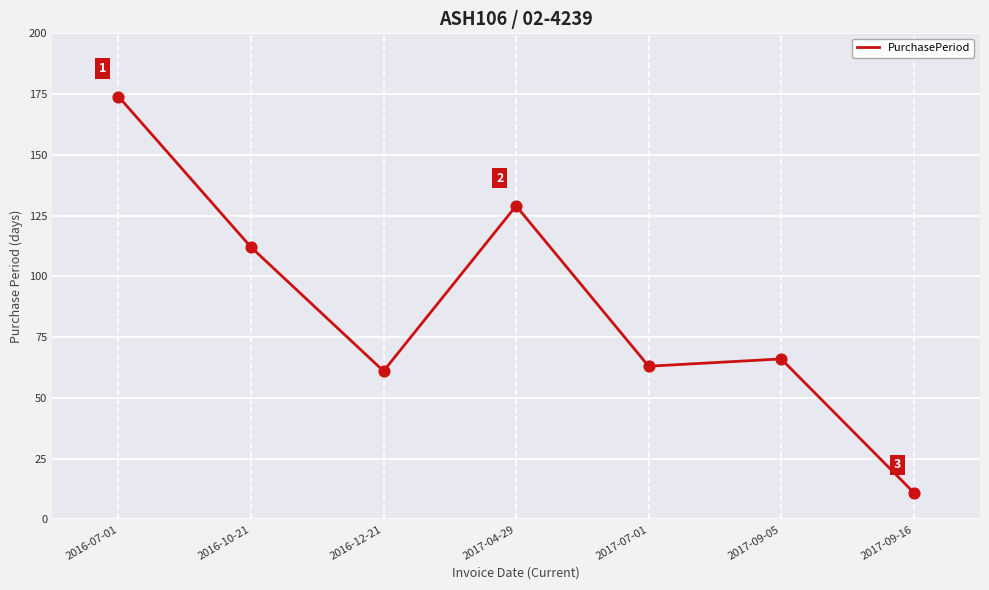

Which has a higher value, 2017-09-05 or 2016-12-21?

2017-09-05